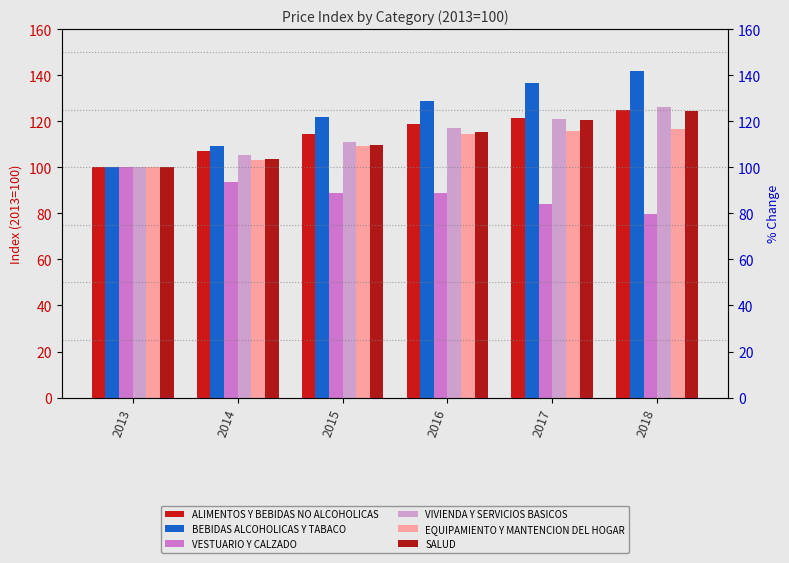

At how many categories does at least one series exceed 113?

4